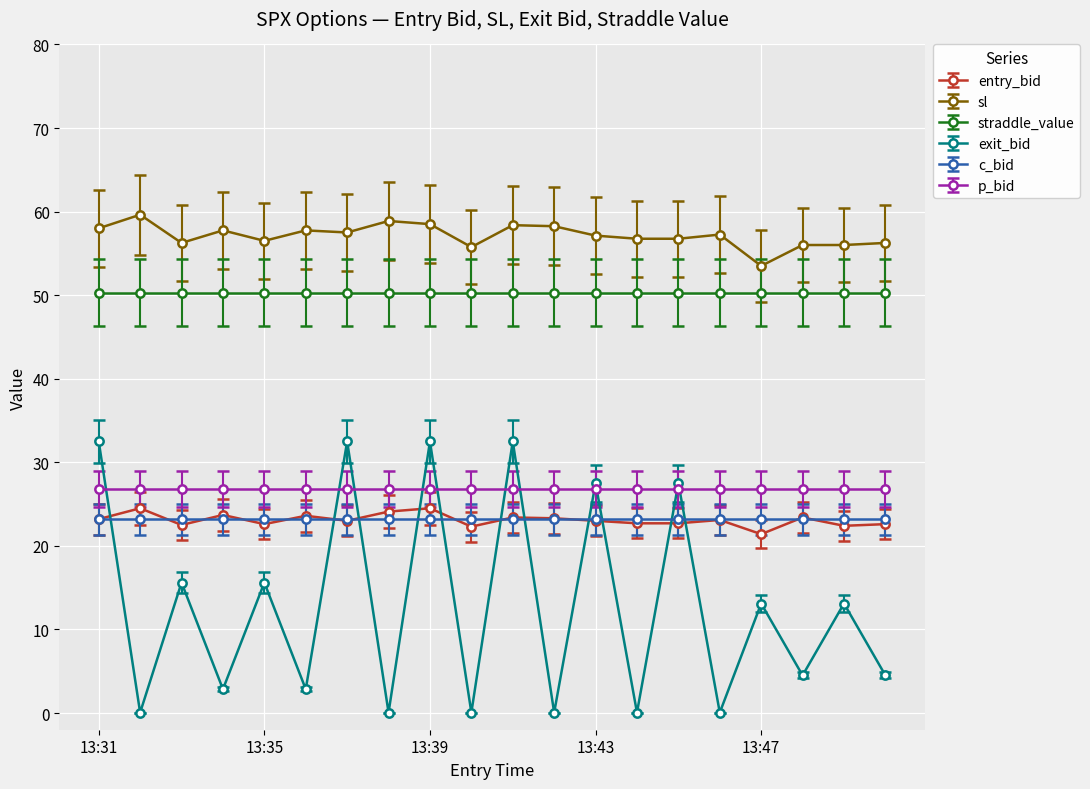

What is the value of the straddle_value point at the 6th from the left?

50.3